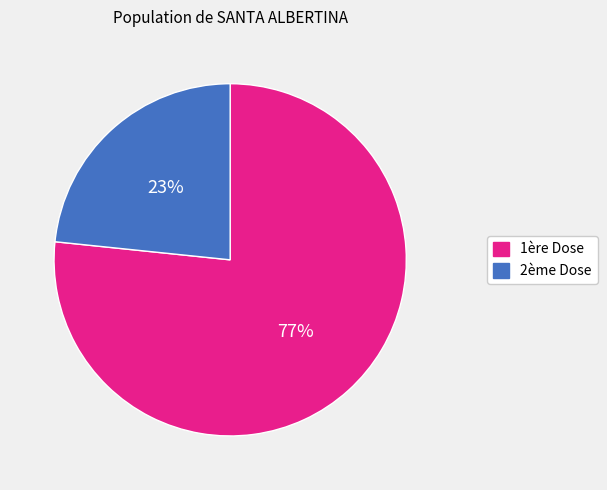

Does any single category account for the majority?

Yes